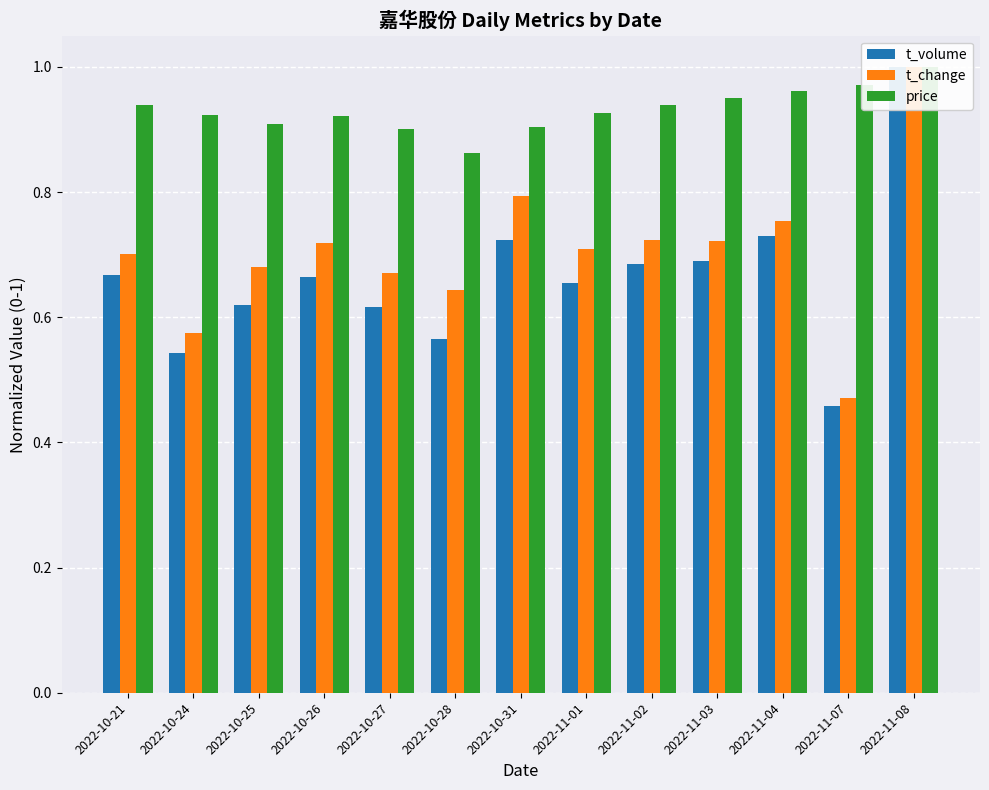

Reading left to right, extract all data points from this chart.

t_volume: 2022-10-21=0.7	2022-10-24=0.5	2022-10-25=0.6	2022-10-26=0.7	2022-10-27=0.6	2022-10-28=0.6	2022-10-31=0.7	2022-11-01=0.7	2022-11-02=0.7	2022-11-03=0.7	2022-11-04=0.7	2022-11-07=0.5	2022-11-08=1.0
t_change: 2022-10-21=0.7	2022-10-24=0.6	2022-10-25=0.7	2022-10-26=0.7	2022-10-27=0.7	2022-10-28=0.6	2022-10-31=0.8	2022-11-01=0.7	2022-11-02=0.7	2022-11-03=0.7	2022-11-04=0.8	2022-11-07=0.5	2022-11-08=1.0
price: 2022-10-21=0.9	2022-10-24=0.9	2022-10-25=0.9	2022-10-26=0.9	2022-10-27=0.9	2022-10-28=0.9	2022-10-31=0.9	2022-11-01=0.9	2022-11-02=0.9	2022-11-03=0.9	2022-11-04=1.0	2022-11-07=1.0	2022-11-08=1.0